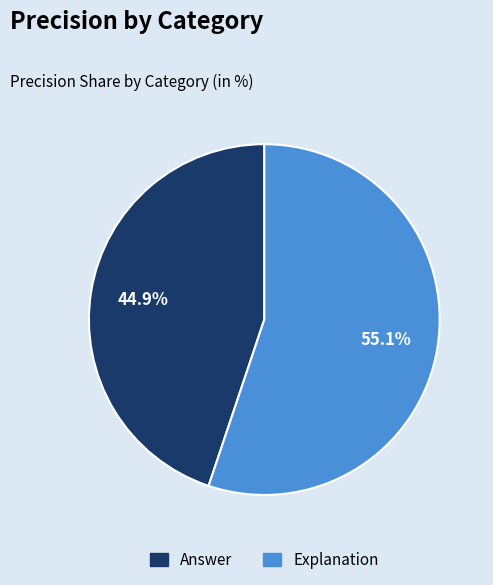

What percentage do Answer and Explanation together represent?

100.0%